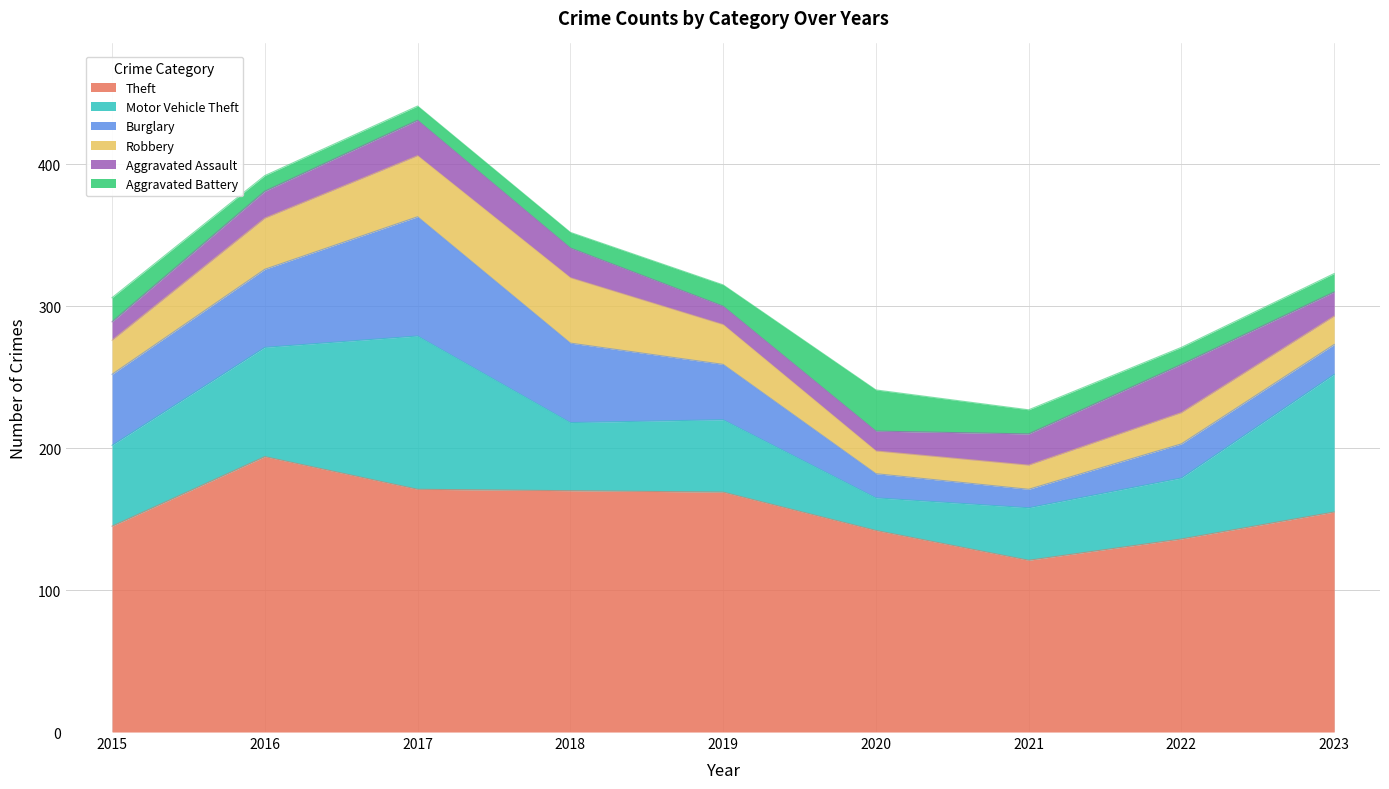

At which label does Theft first exceed 155?

2016